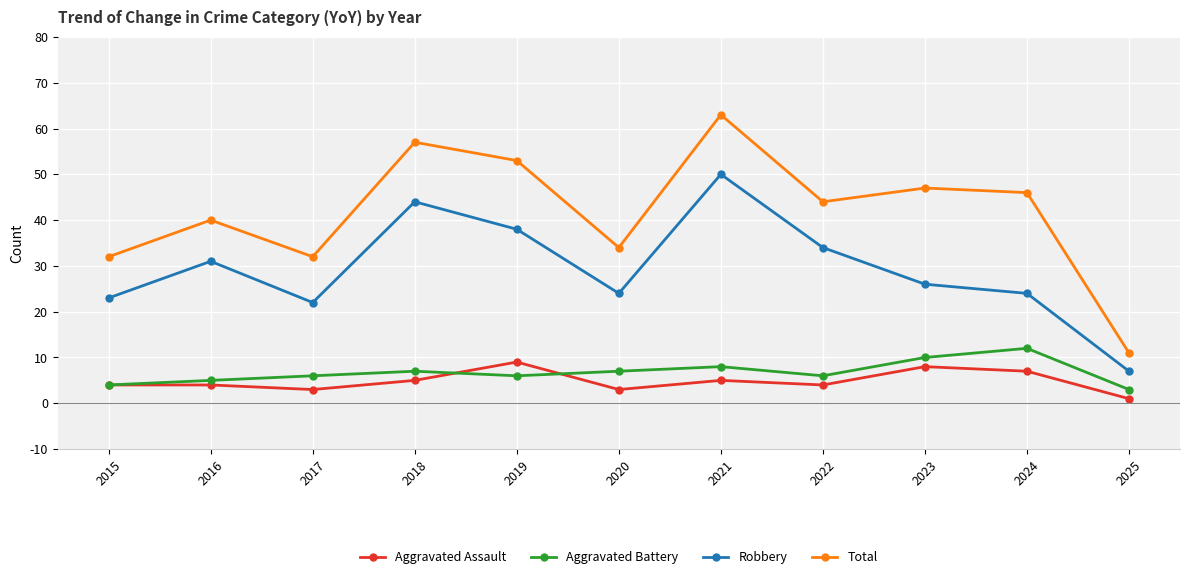

What is the spread (max minus min) of values at 2017?

29